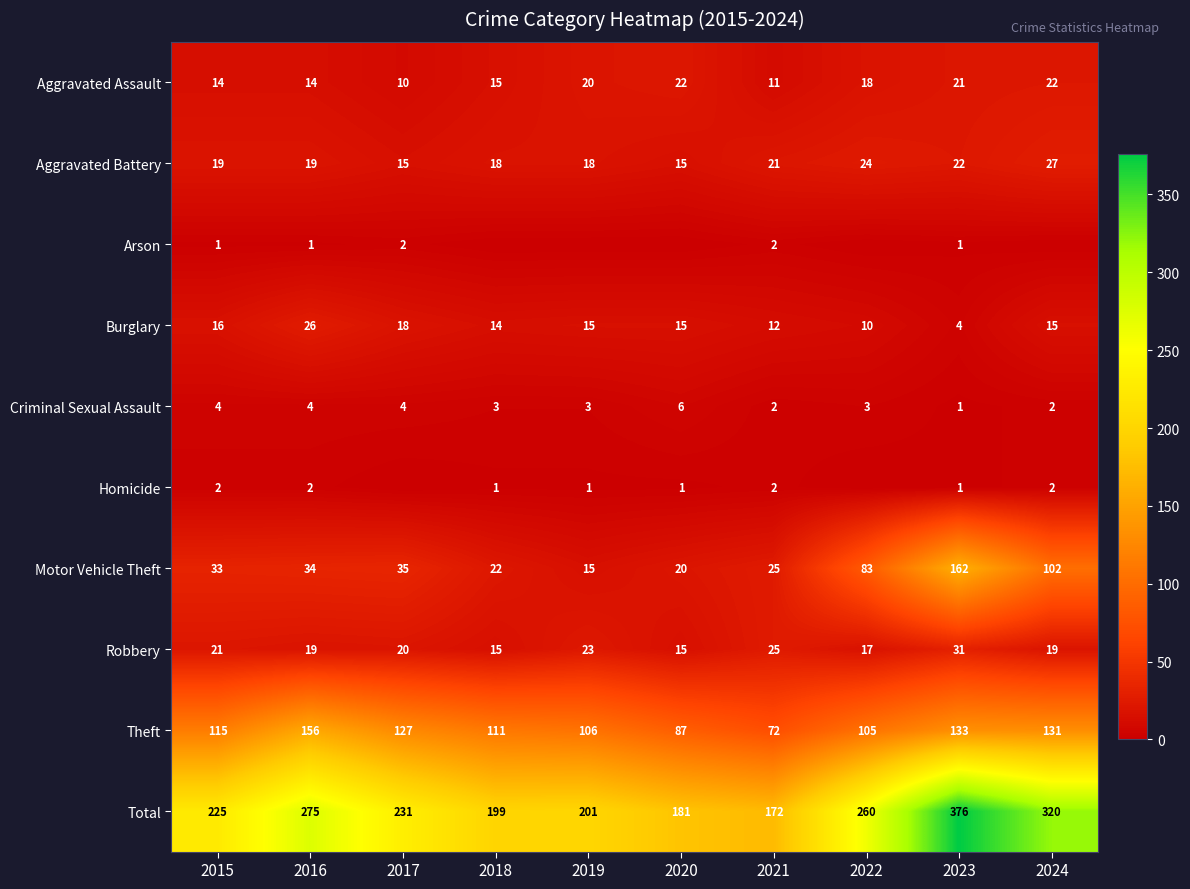

How many values in the Aggravated Assault series are below 18?

5